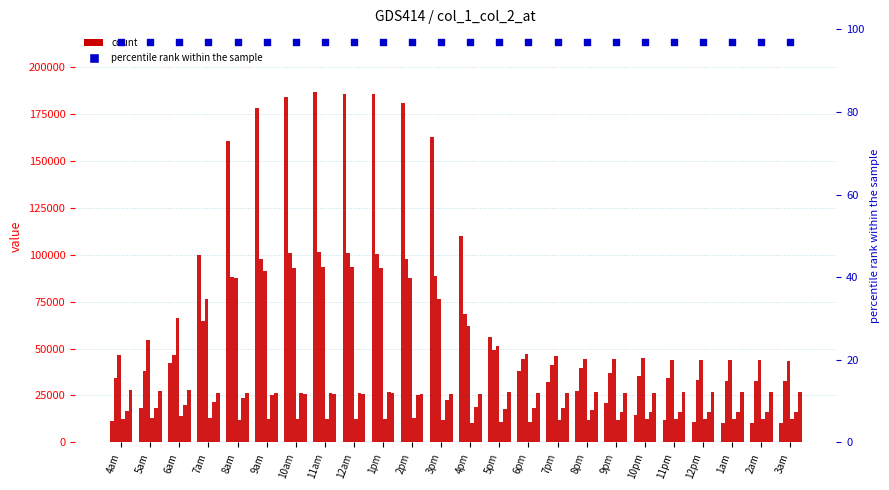

At which category is the sum across all series the highest?

11am